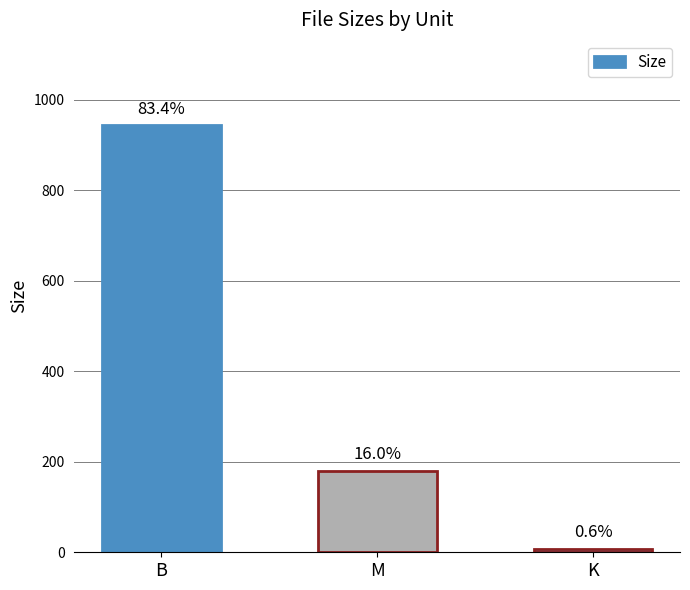

How many bars are there in total?

3